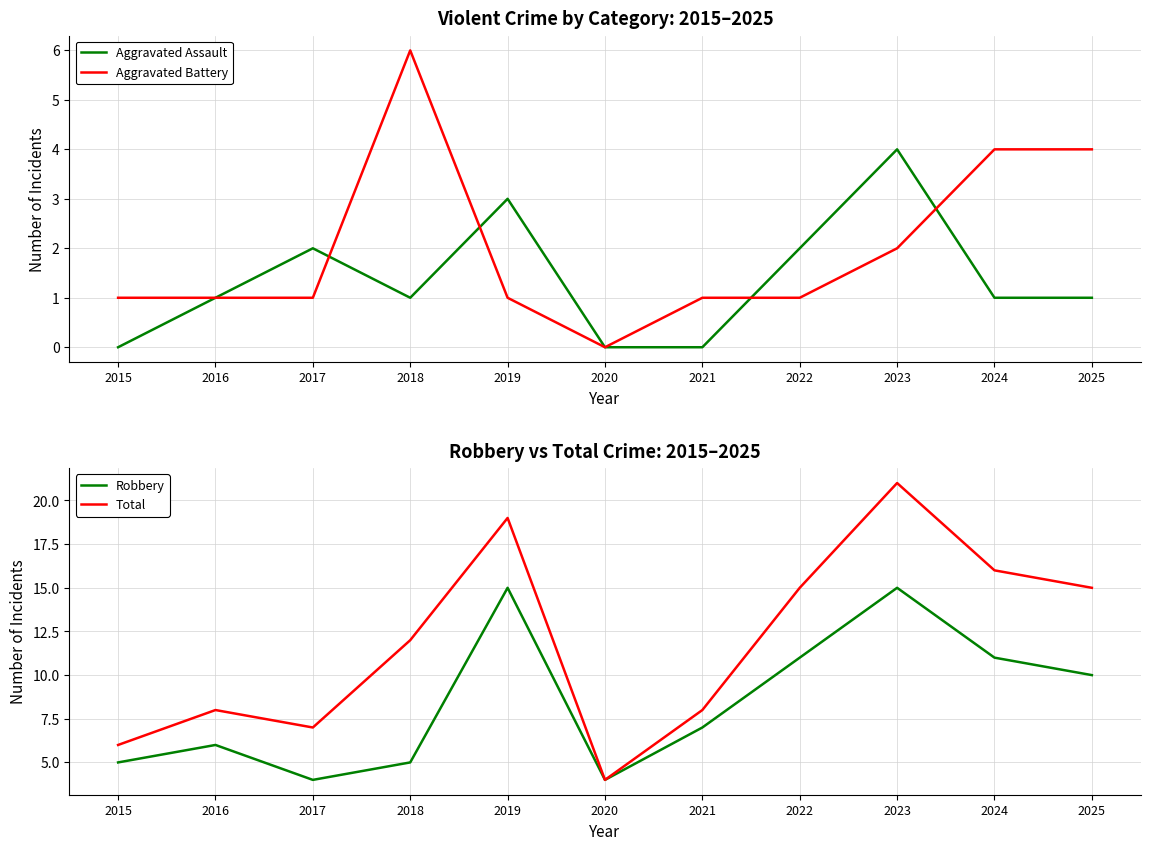

Reading left to right, transcribe all the data shown in this chart.

Aggravated Assault: 2015=0	2016=1	2017=2	2018=1	2019=3	2020=0	2021=0	2022=2	2023=4	2024=1	2025=1
Aggravated Battery: 2015=1	2016=1	2017=1	2018=6	2019=1	2020=0	2021=1	2022=1	2023=2	2024=4	2025=4
Robbery: 2015=5	2016=6	2017=4	2018=5	2019=15	2020=4	2021=7	2022=11	2023=15	2024=11	2025=10
Total: 2015=6	2016=8	2017=7	2018=12	2019=19	2020=4	2021=8	2022=15	2023=21	2024=16	2025=15